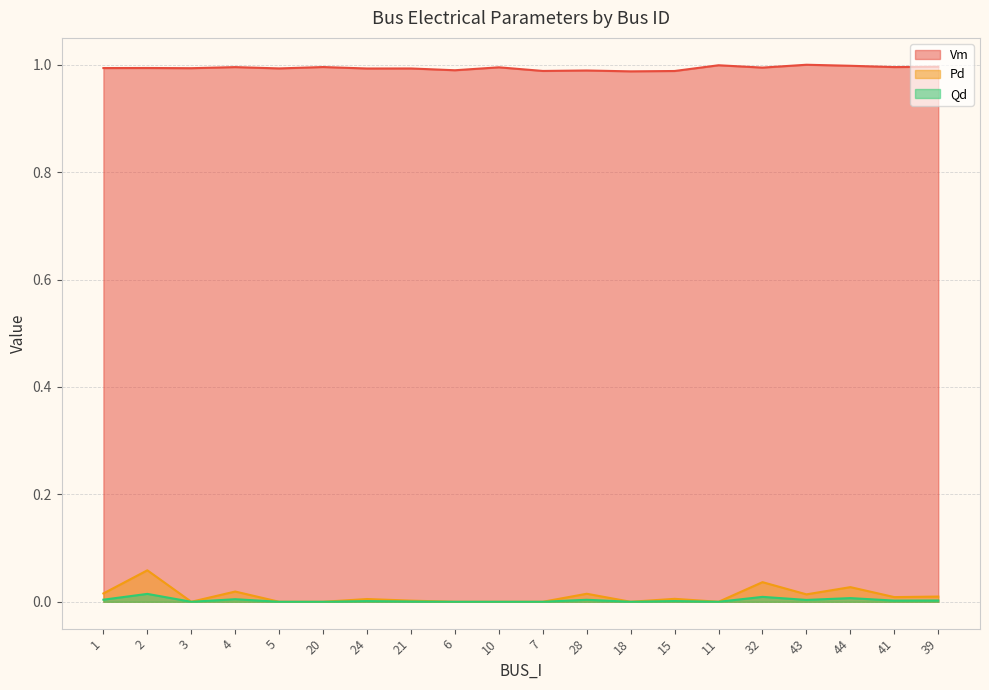

Reading right to left, extract all data points from this chart.

Vm: 1.0	1.0	1.0	1.0	1.0	1.0	1.0	1.0	1.0	1.0	1.0	1.0	1.0	1.0	1.0	1.0	1.0	1.0	1.0	1.0
Pd: 0.0	0.0	0.0	0.0	0.0	0.0	0.0	0.0	0.0	0.0	0.0	0.0	0.0	0.0	0.0	0.0	0.0	0.0	0.1	0.0
Qd: 0.0	0.0	0.0	0.0	0.0	0.0	0.0	0.0	0.0	0.0	0.0	0.0	0.0	0.0	0.0	0.0	0.0	0.0	0.0	0.0